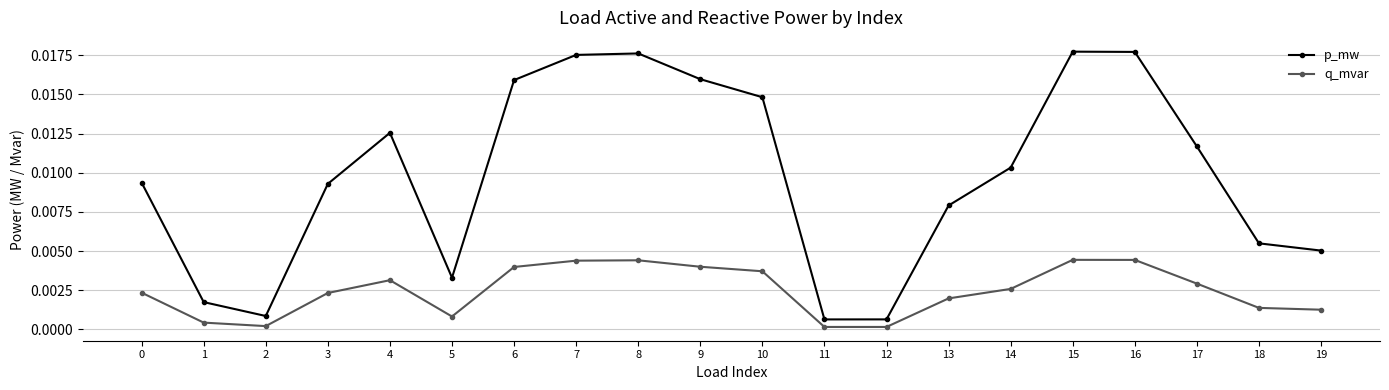

True or false: q_mvar and p_mw intersect in this chart.

False